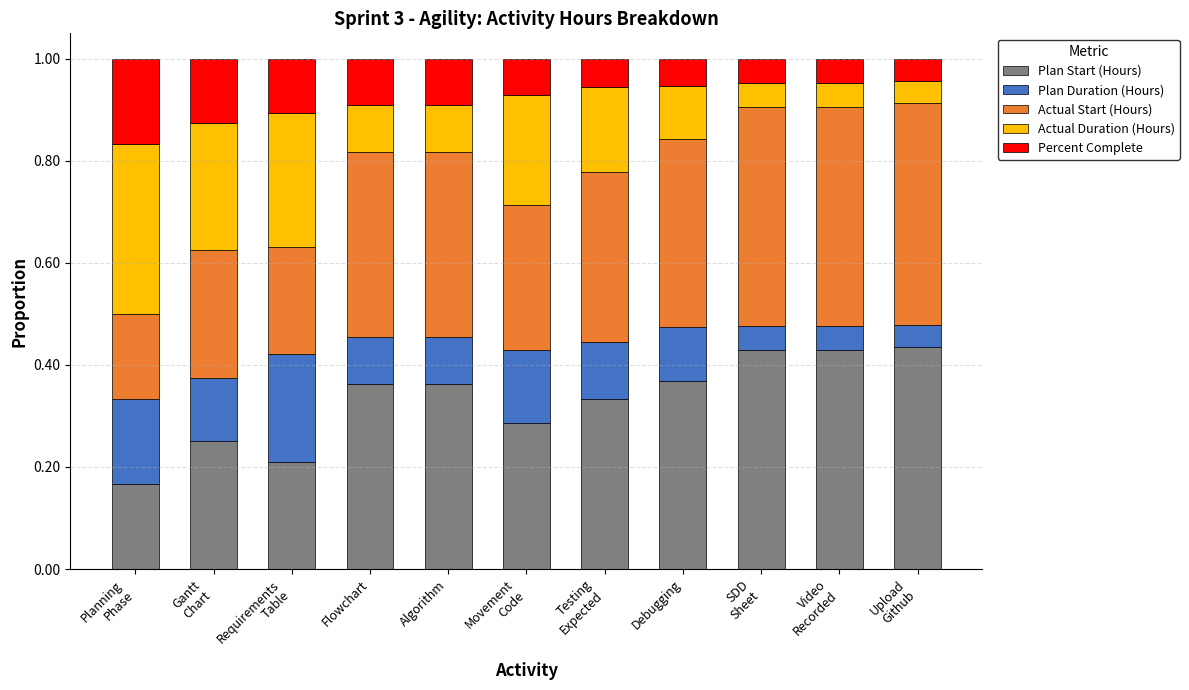

How many bars are there in total?

11